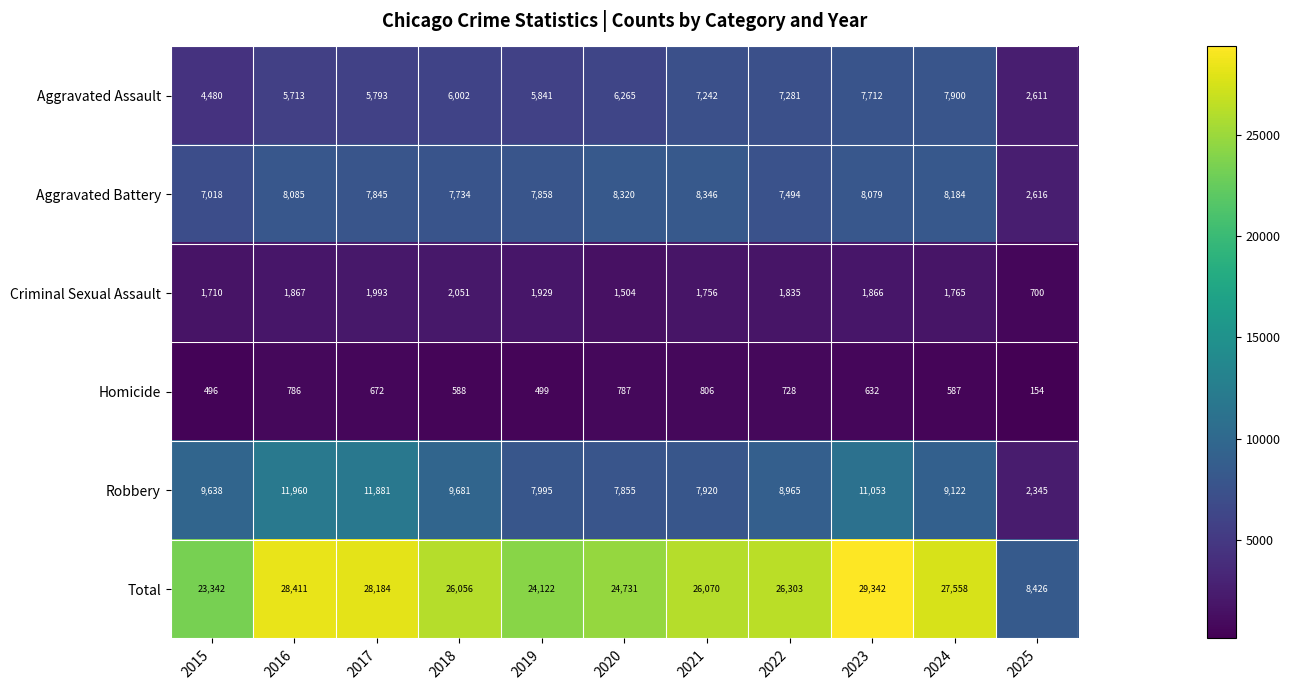

What is the difference between the Total values at 2024 and 2016?

853